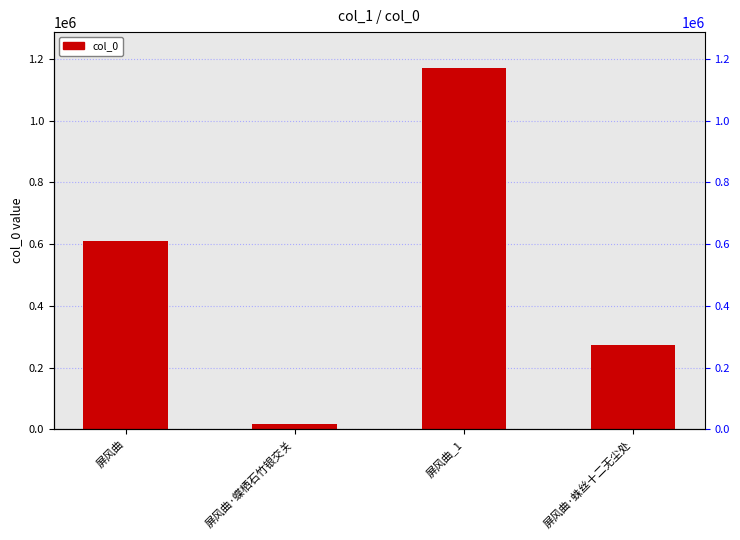

How many values are below 611309?

2